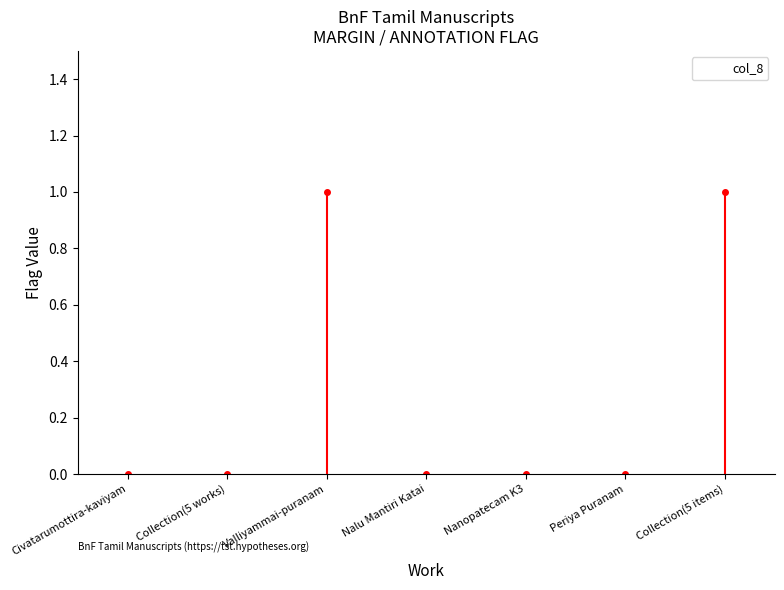

Is it true that the value at Nanopatecam K3 is 0?

True